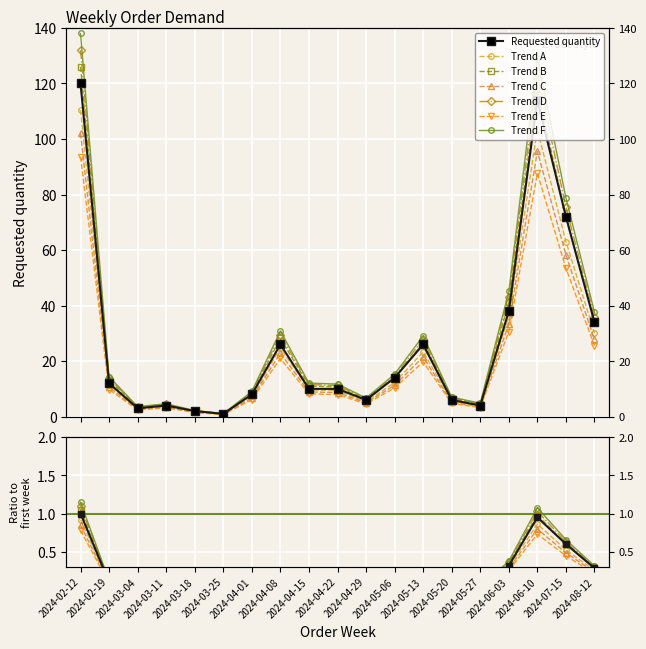

What is the difference between the second highest and second lowest values?

112